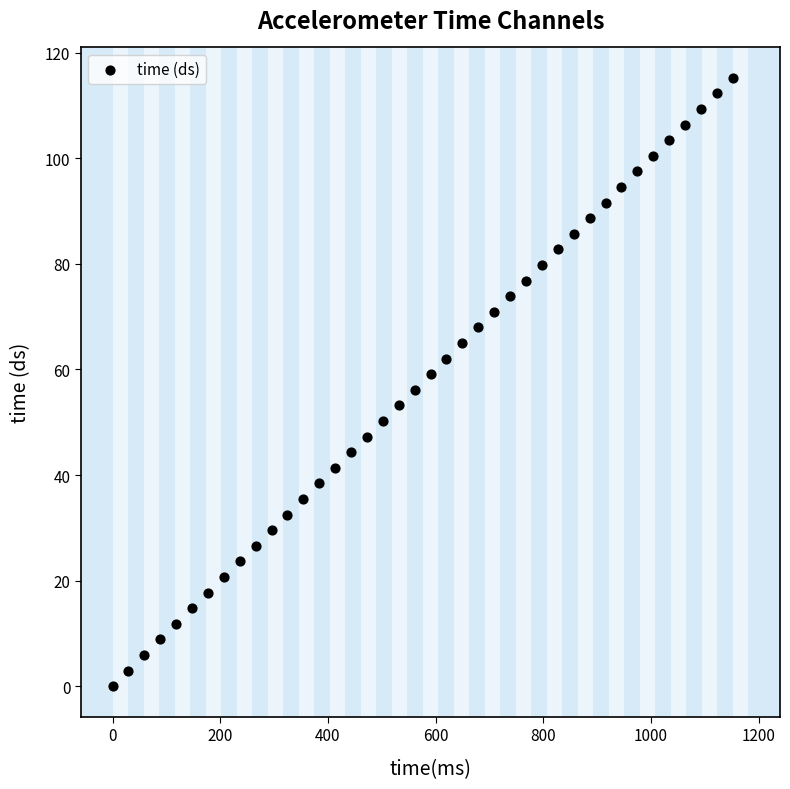

What is the range of Y values (max minus min)?

115.2